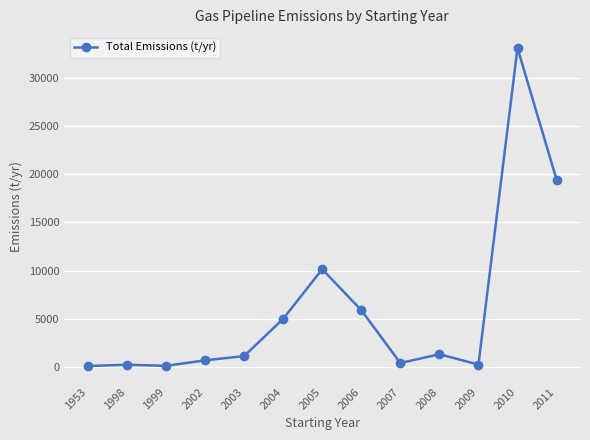

What is the difference between the second highest and second lowest values?

19320.9